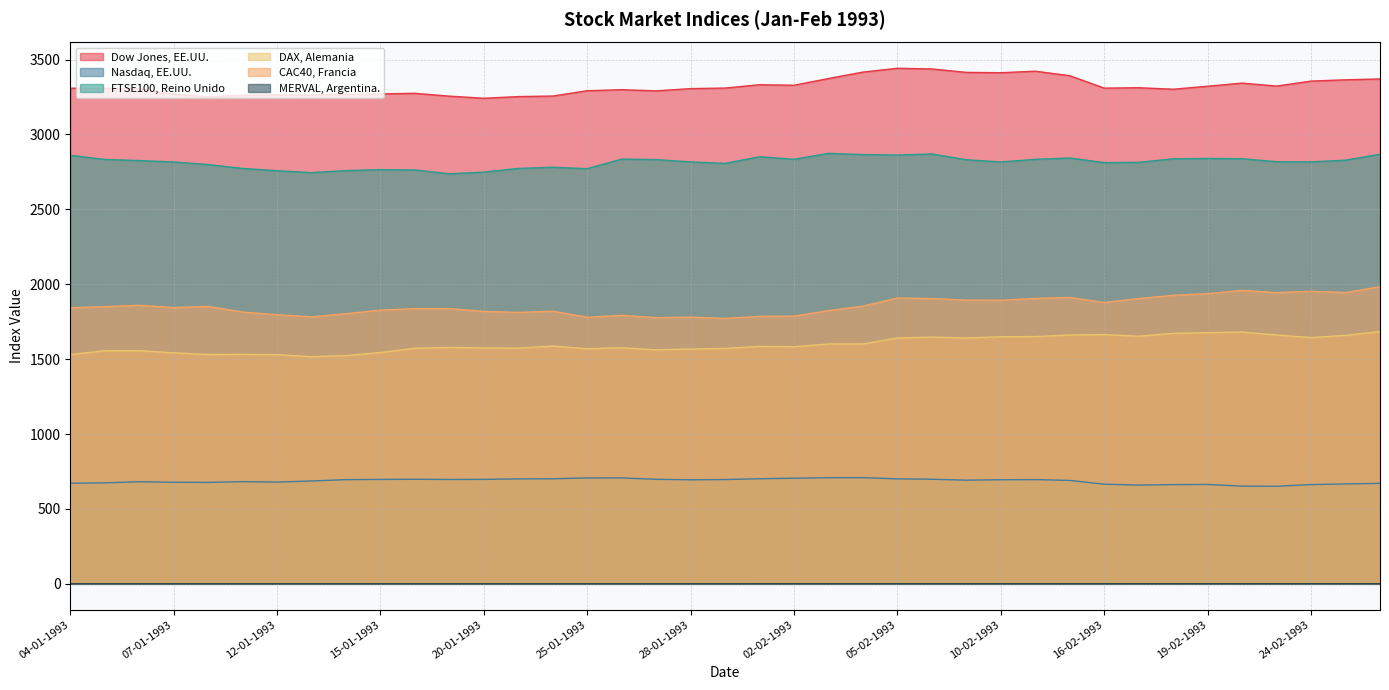

Where is MERVAL, Argentina. nearest to the value 0?

04-01-1993